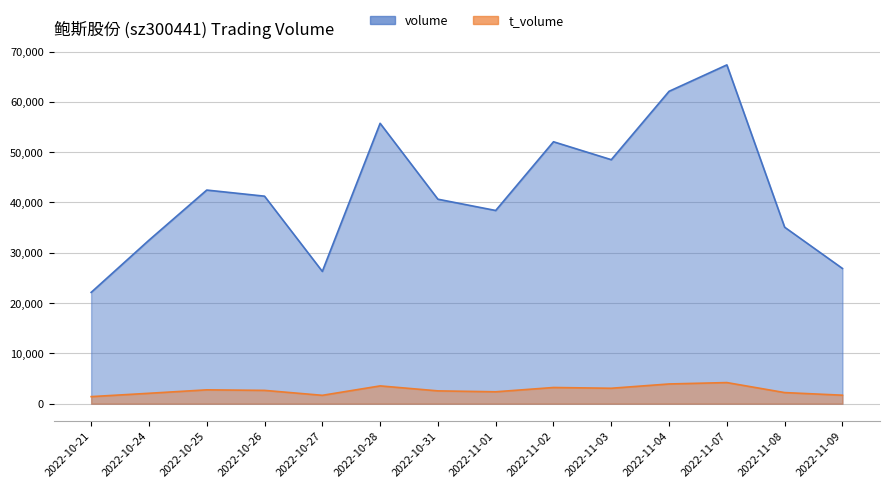

What is the difference between the highest and lowest values at 2022-10-21?

20724